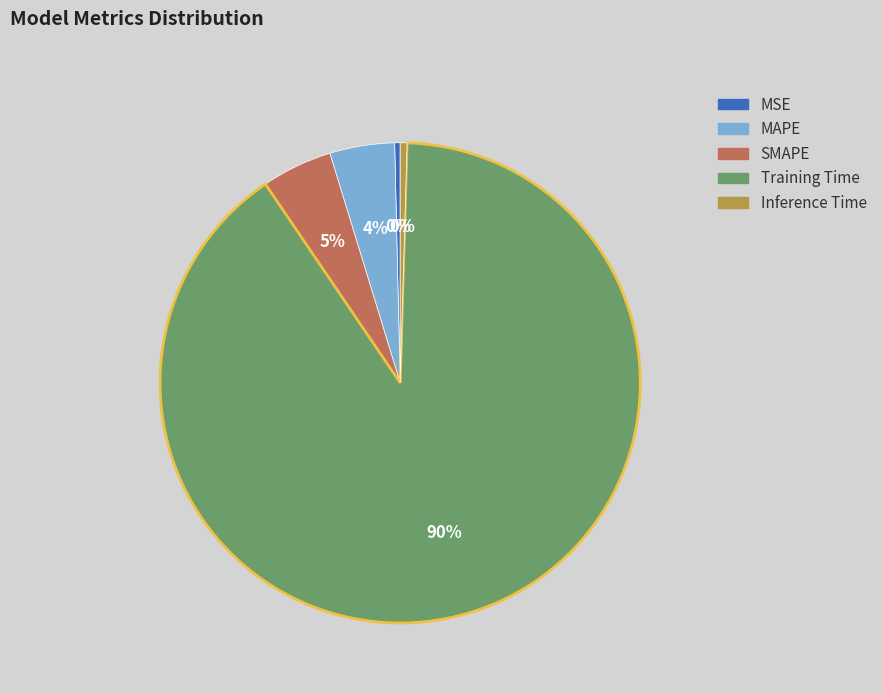

How many segments does this pie chart have?

5